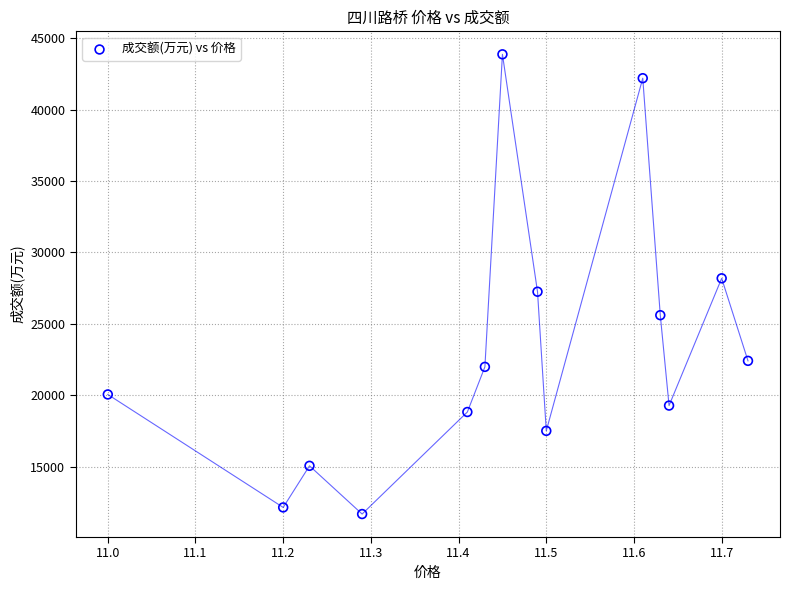

What is the range of Y values (max minus min)?

32179